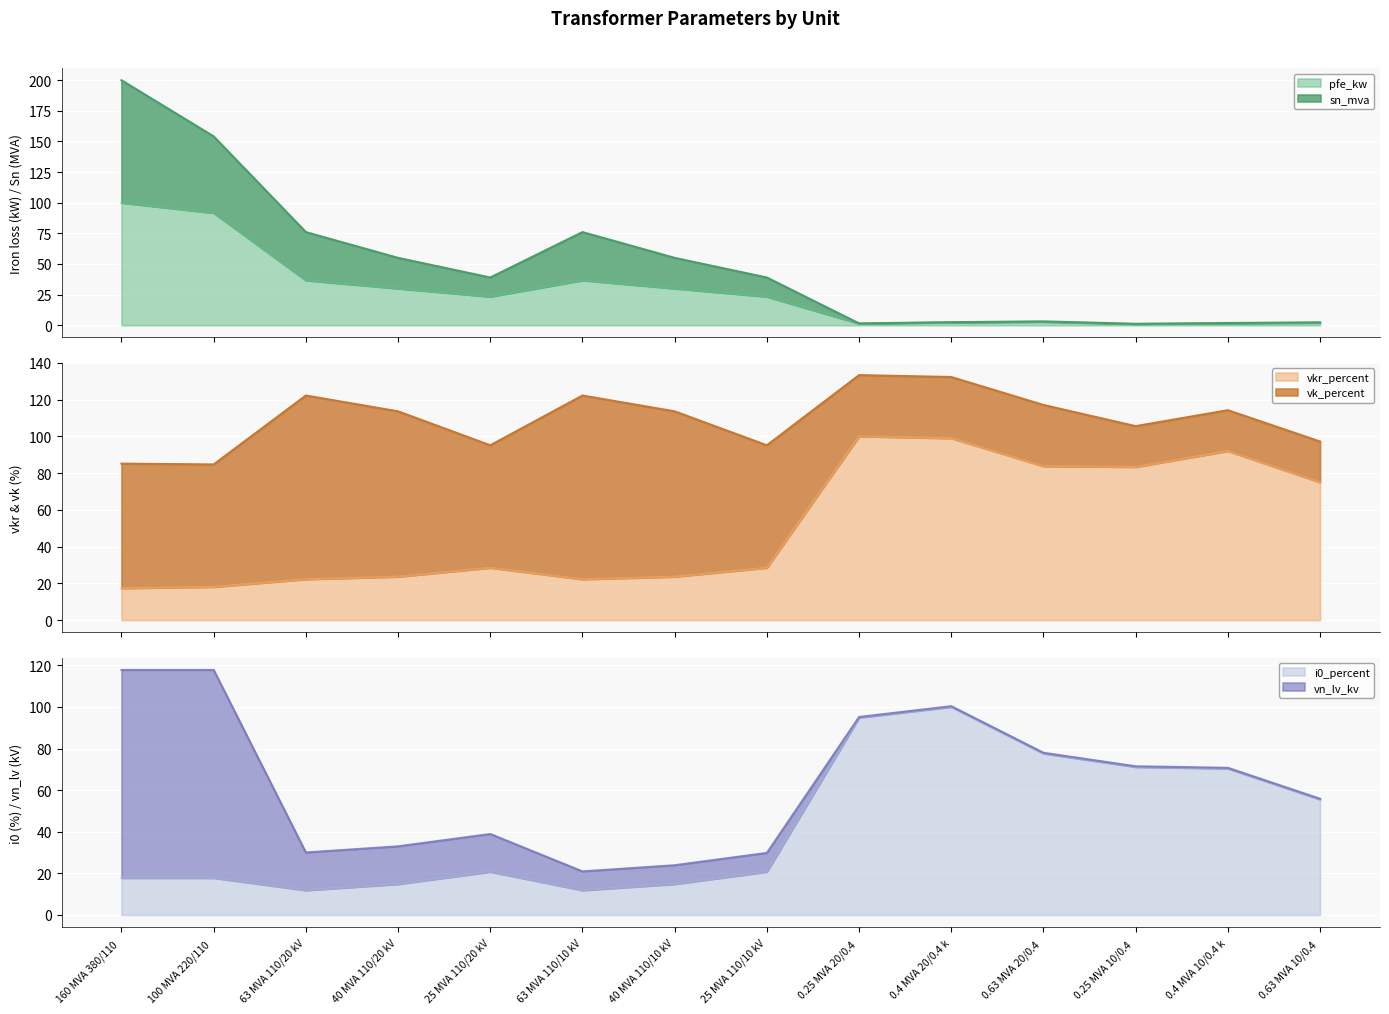

What is the lowest value of the vkr_percent series?

17.4